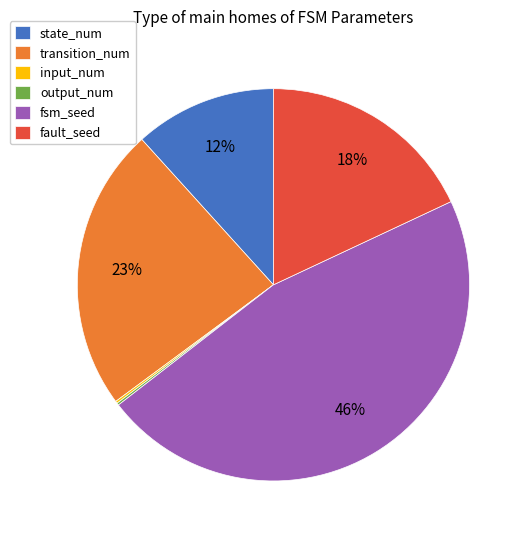

Which has a higher value, fault_seed or state_num?

fault_seed